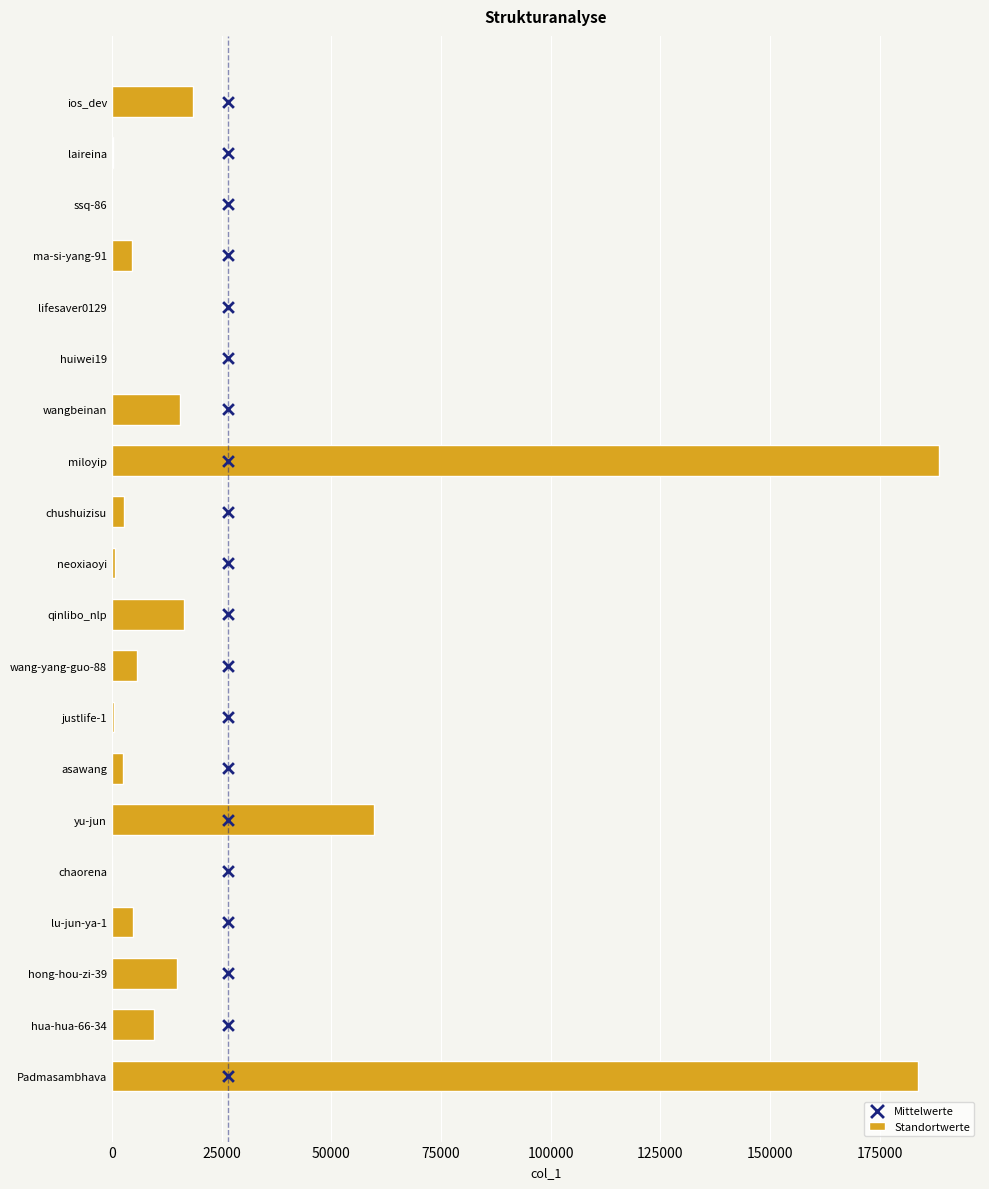

What is the sum of all Standortwerte values?

528748